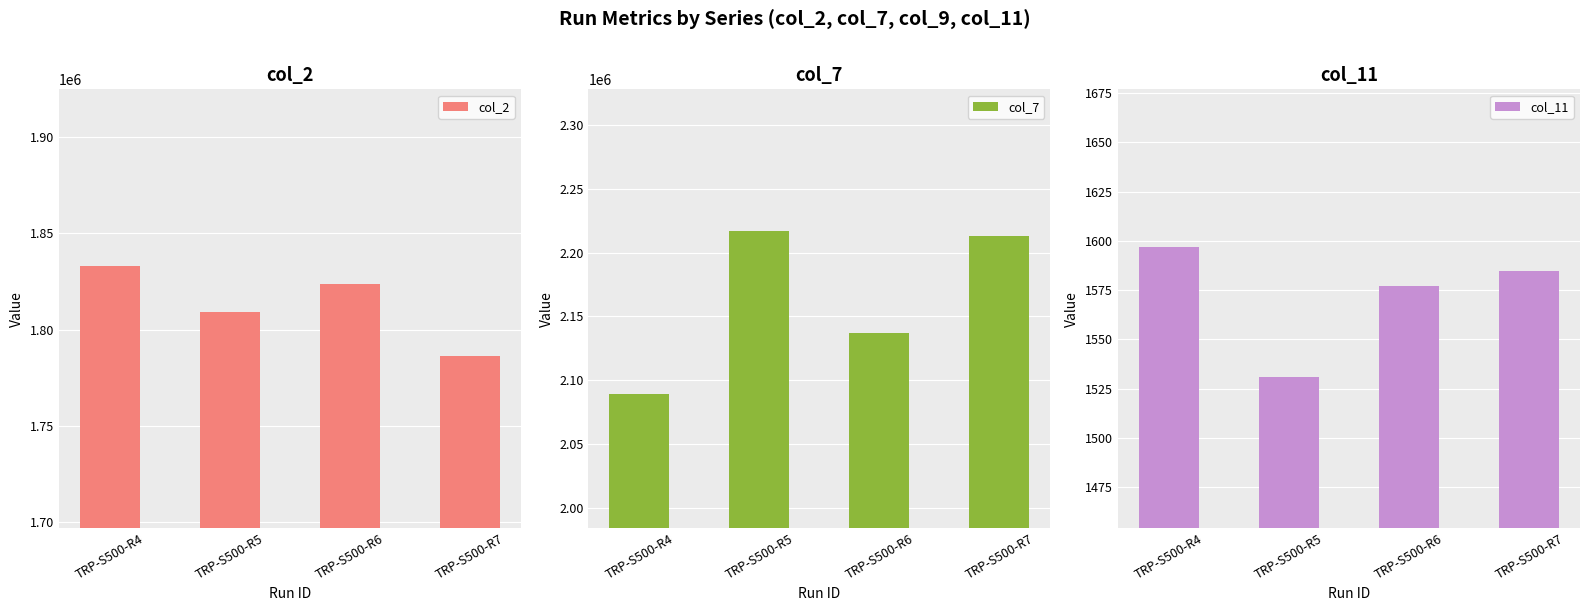

What is the value of the col_2 bar at the 3rd from the left?

1823975